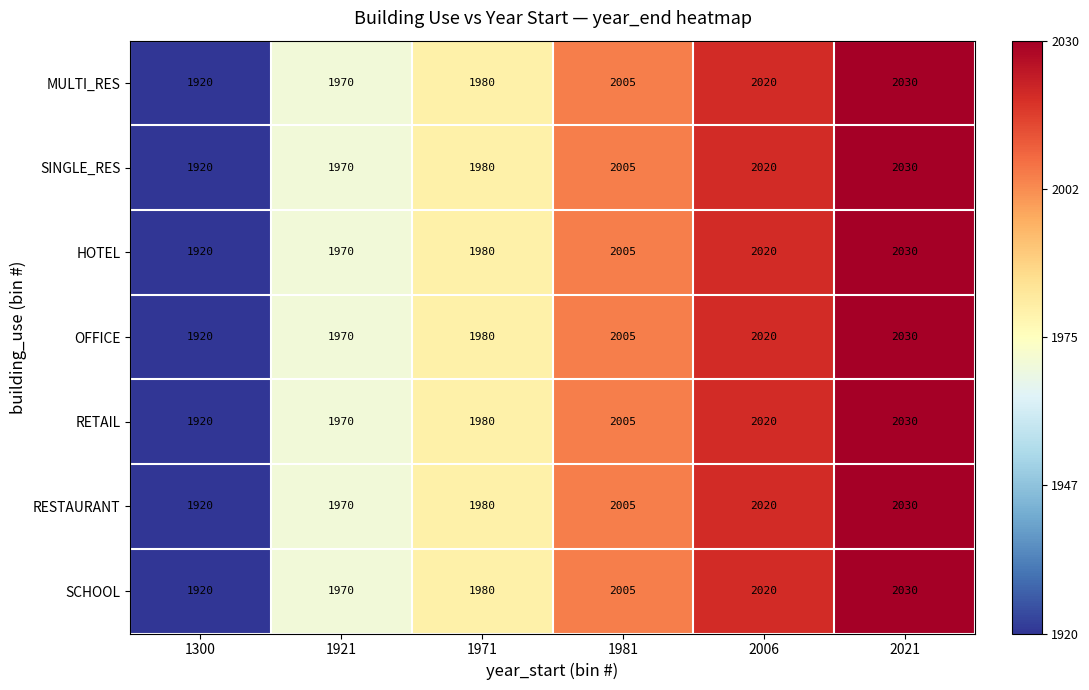

At which label is RESTAURANT closest to 1975?

1921